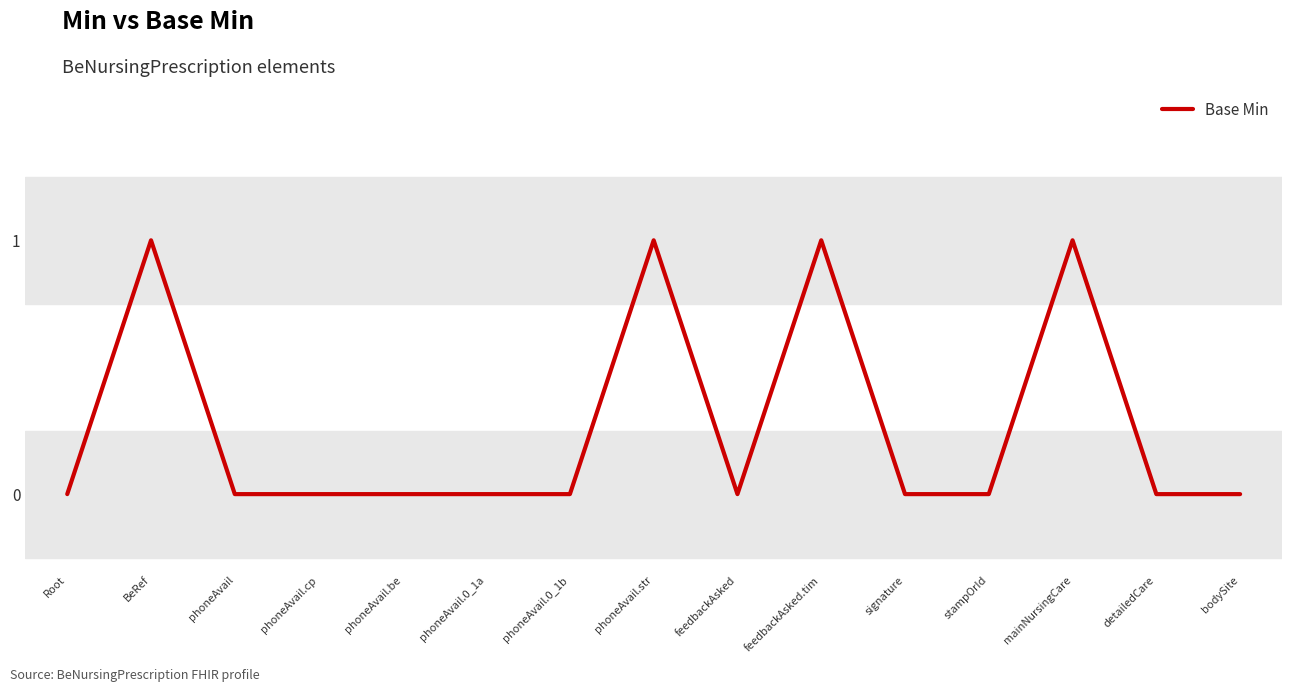

What position from the right is feedbackAsked.tim?

6